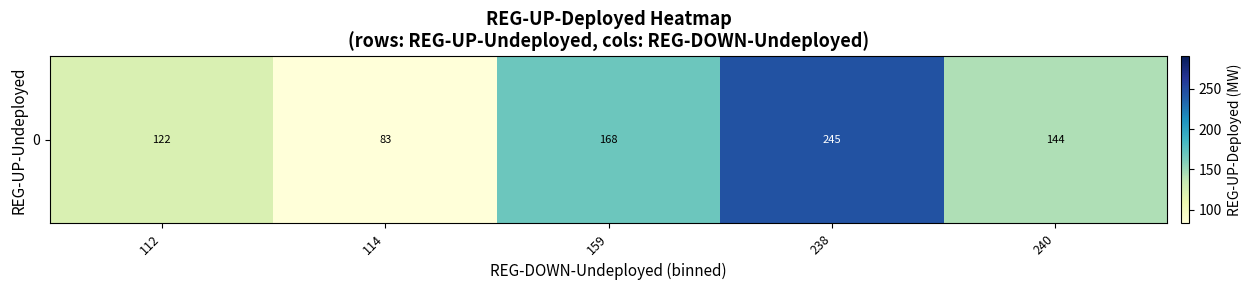

Which label corresponds to the largest value in the chart?

238